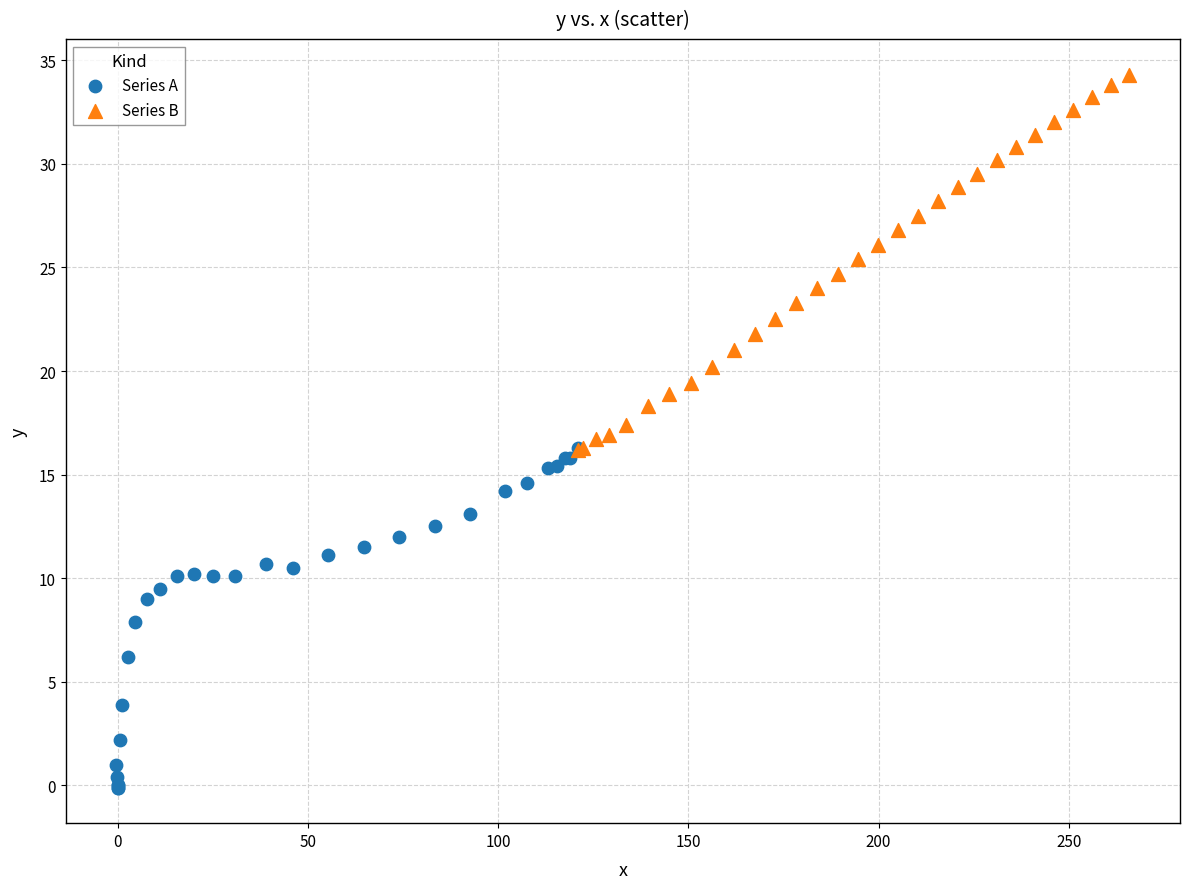

Which series contains the highest Y value?

Series B